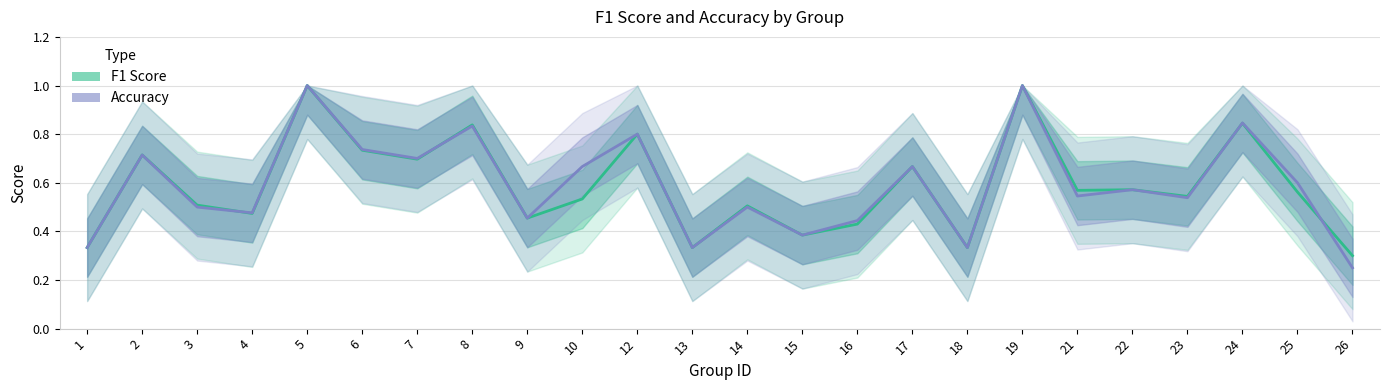

Reading right to left, what are all the values shown in this chart?

F1 Score: 26=0.3	25=0.6	24=0.8	23=0.5	22=0.6	21=0.6	19=1.0	18=0.3	17=0.7	16=0.4	15=0.4	14=0.5	13=0.3	12=0.8	10=0.5	9=0.5	8=0.8	7=0.7	6=0.7	5=1.0	4=0.5	3=0.5	2=0.7	1=0.3
Accuracy: 26=0.2	25=0.6	24=0.8	23=0.5	22=0.6	21=0.5	19=1.0	18=0.3	17=0.7	16=0.4	15=0.4	14=0.5	13=0.3	12=0.8	10=0.7	9=0.5	8=0.8	7=0.7	6=0.7	5=1.0	4=0.5	3=0.5	2=0.7	1=0.3